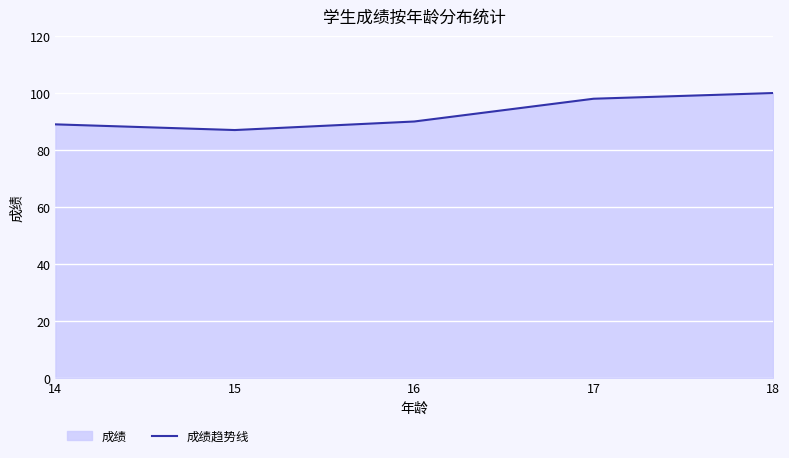

Count the number of data series in this chart.

1